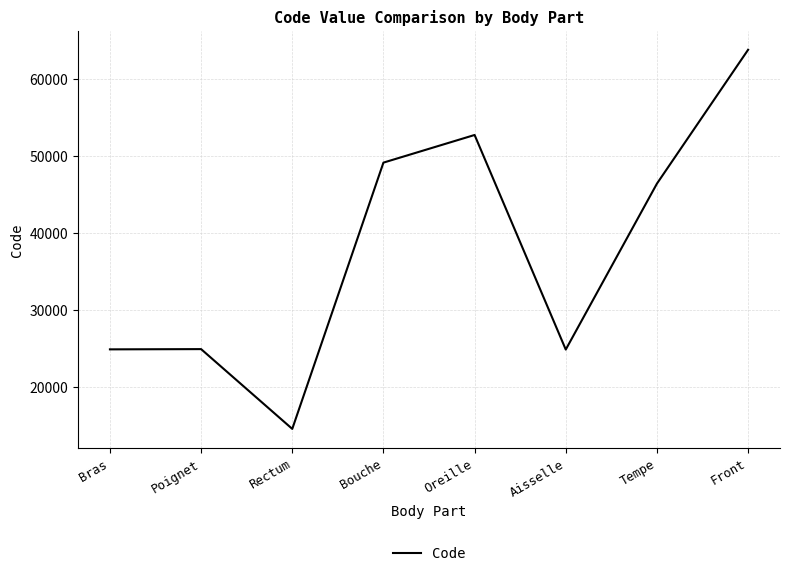

Where is the data nearest to the value 39204?

Tempe